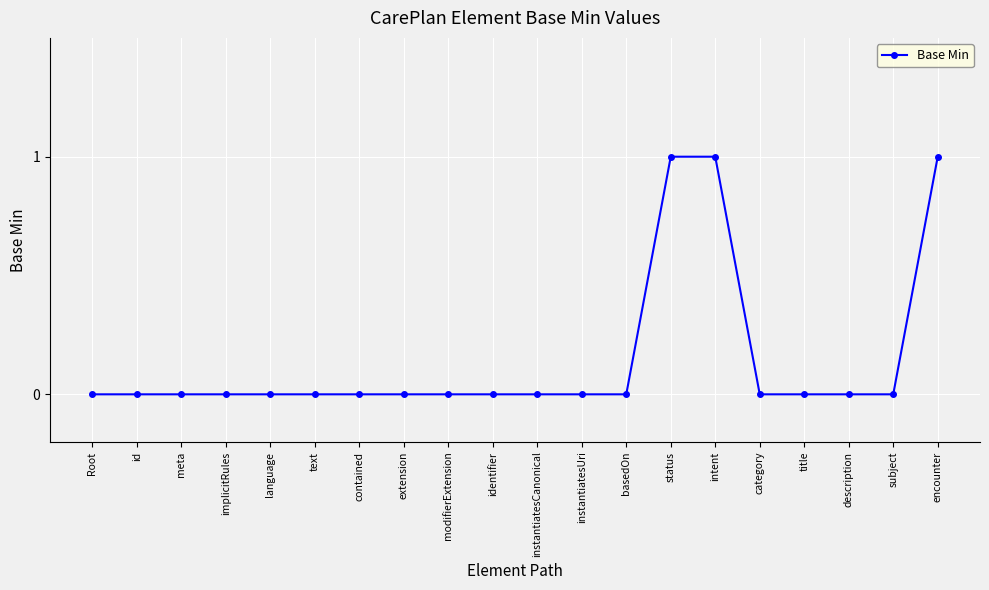

How many categories are shown in the chart?

20